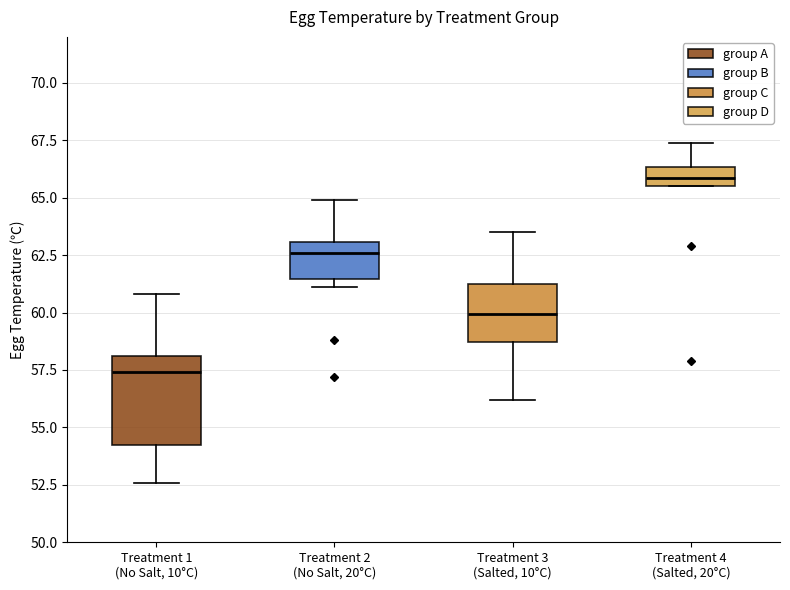

Which box's median line is the highest?

Treatment 4 (Salted, 20°C)